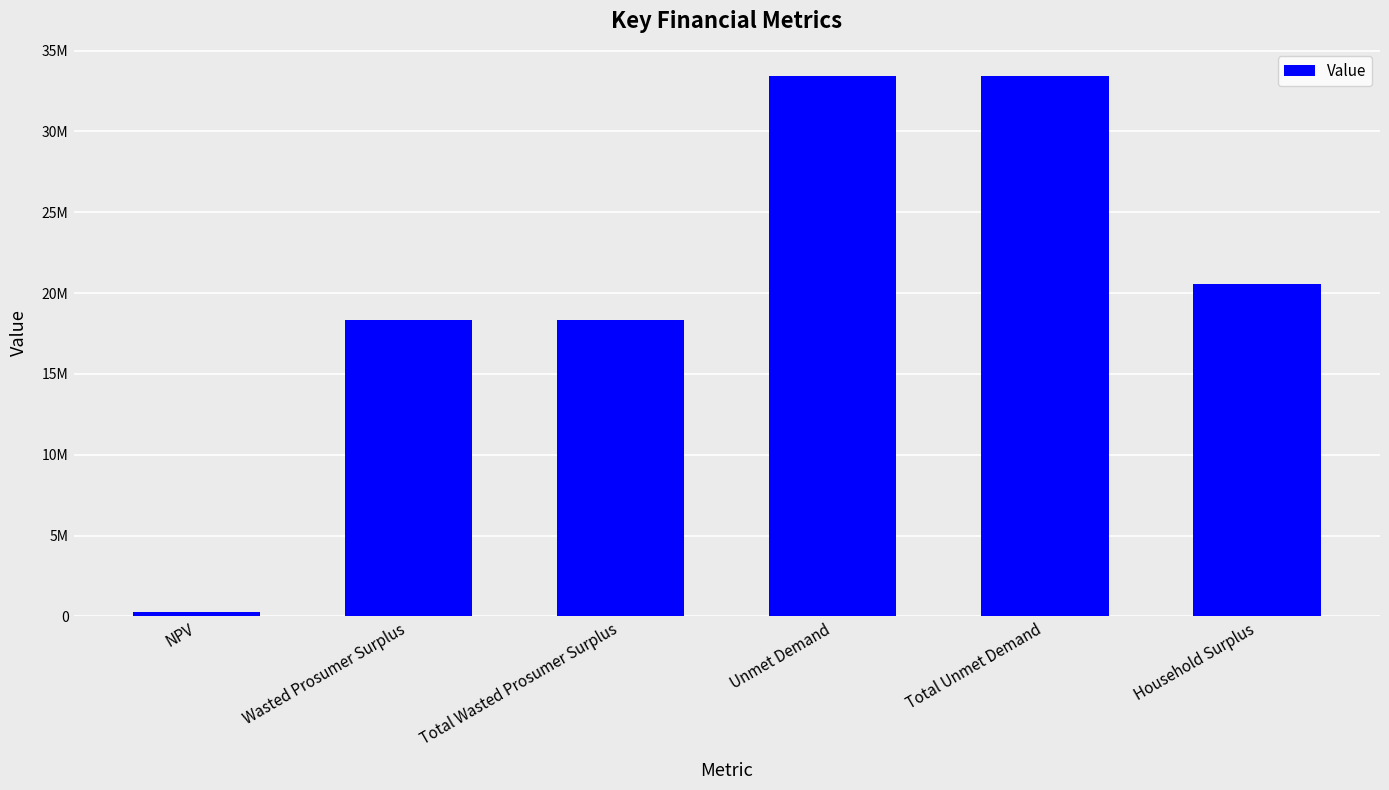

At which label does the data first exceed 20578035?

Unmet Demand